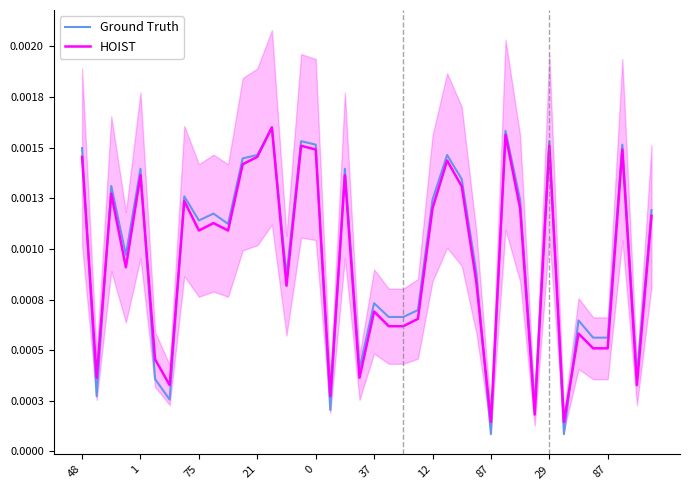

Is this an area chart (filled region under the line)?

No